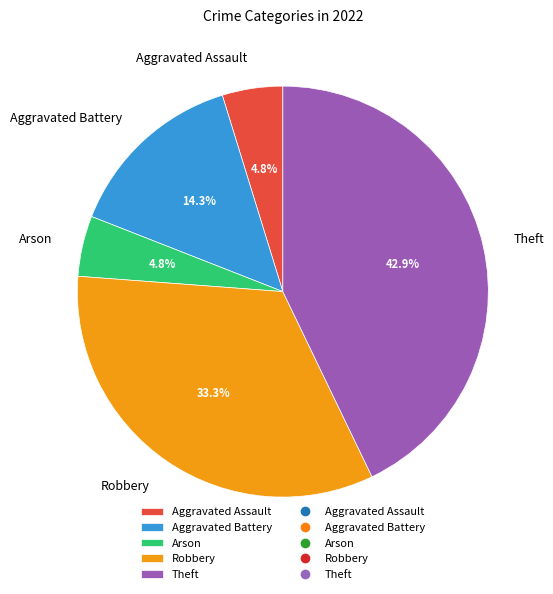

How many segments does this pie chart have?

5